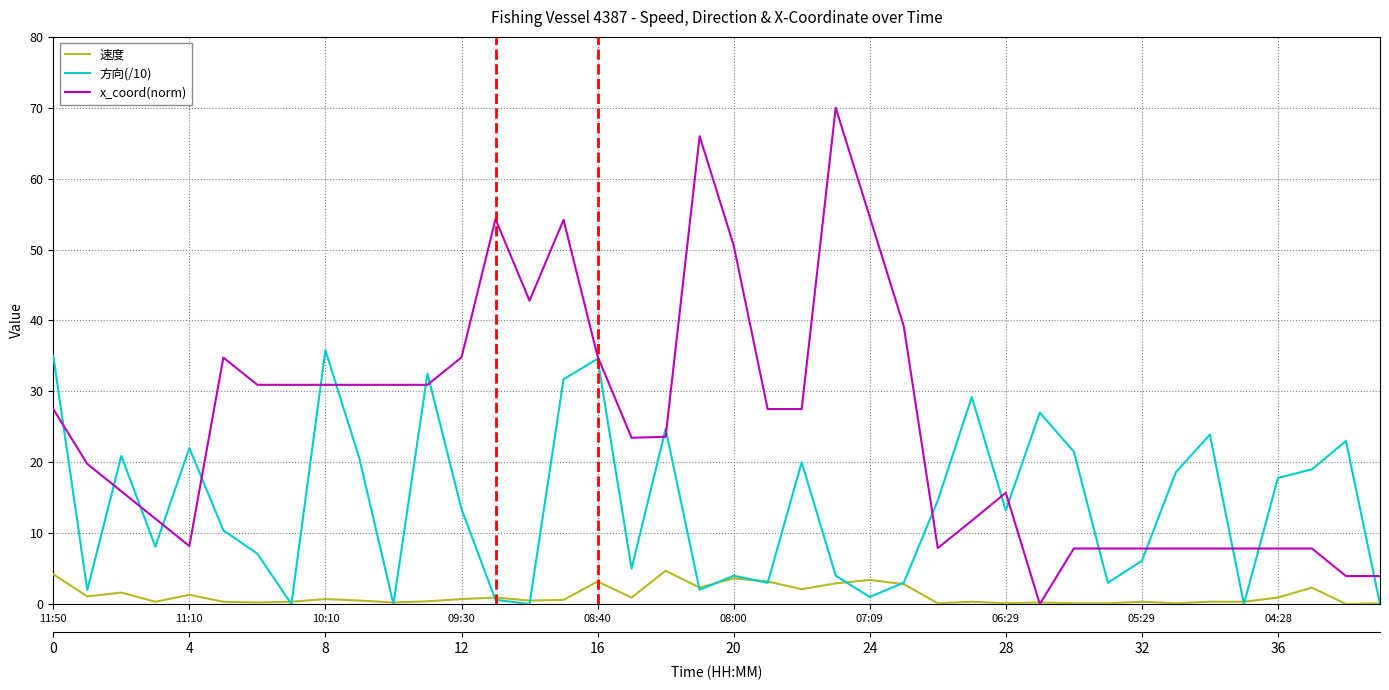

How many values in x_coord(norm) are above zero?

39